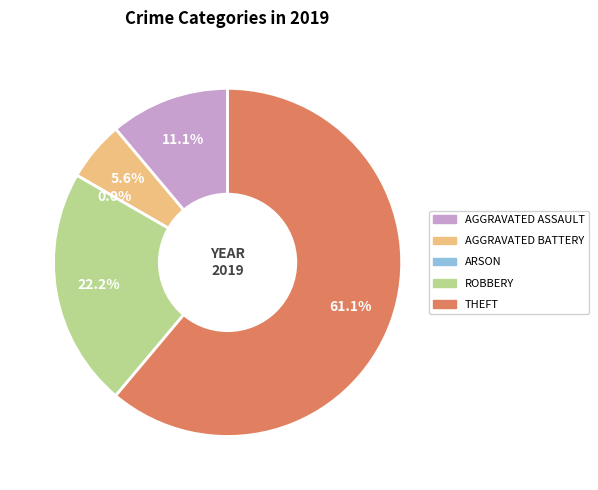

What is the change in value from Aggravated Assault to Robbery?

+2